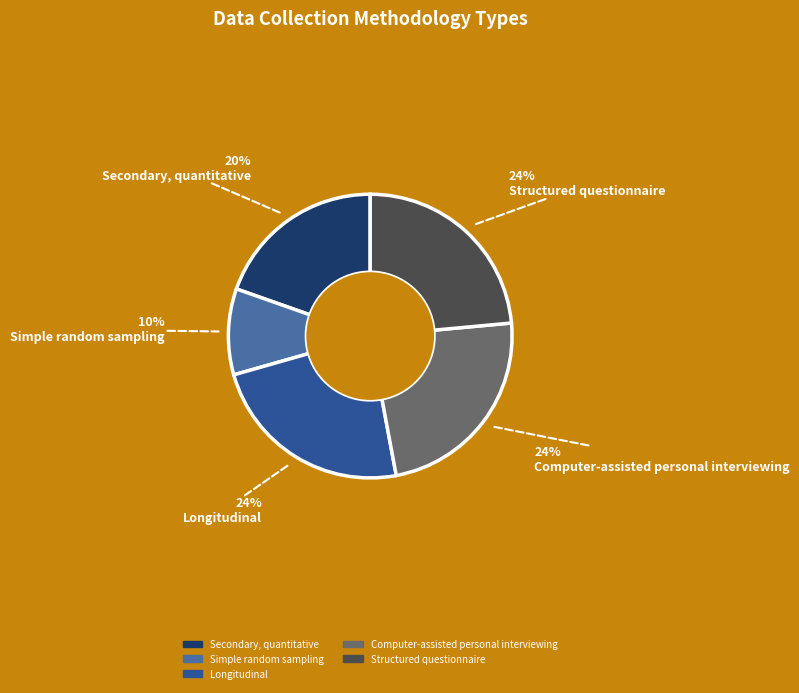

Is there any slice that represents more than half of the pie?

No